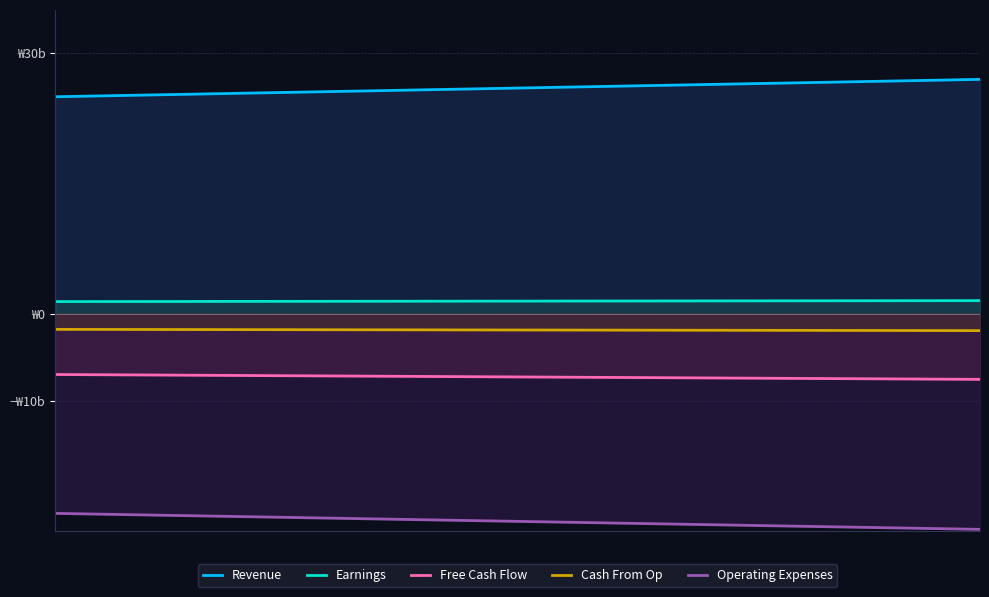

Does the chart display data point markers on the line(s)?

No